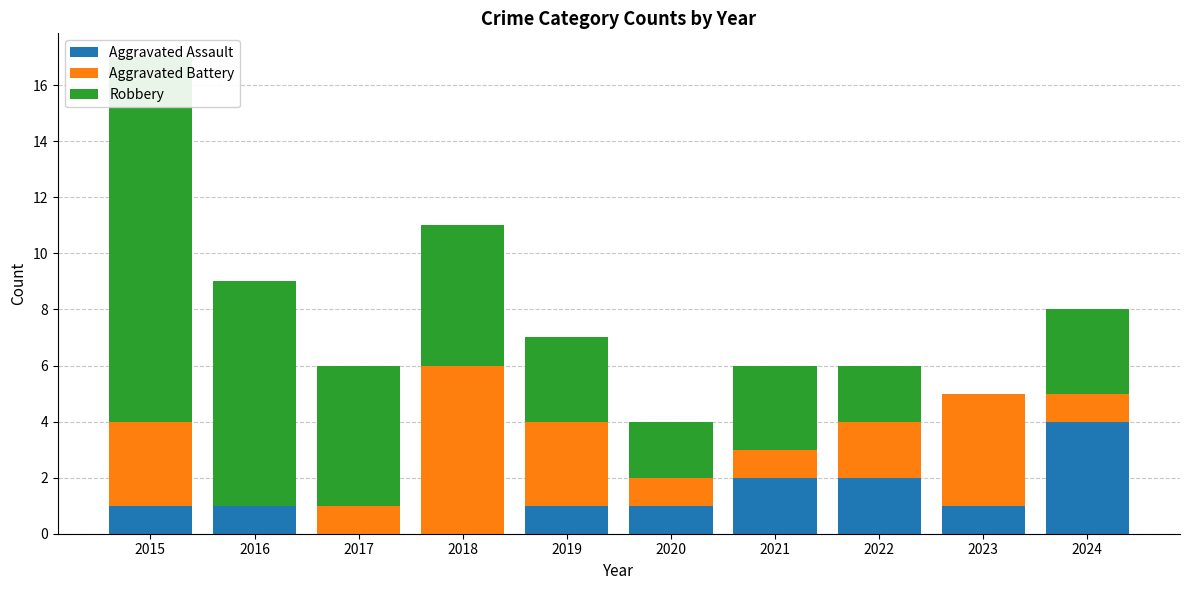

The Aggravated Assault series shows 1 at 2021. True or false?

False